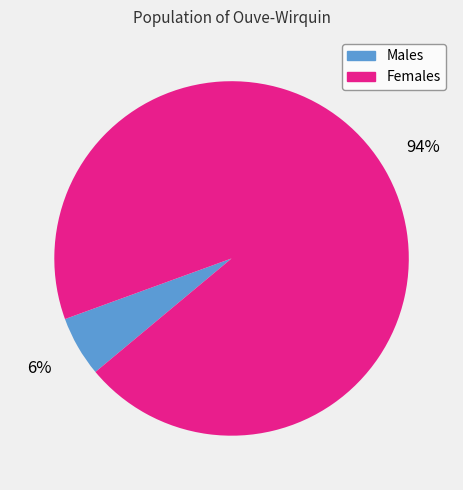

Is there any slice that represents more than half of the pie?

Yes